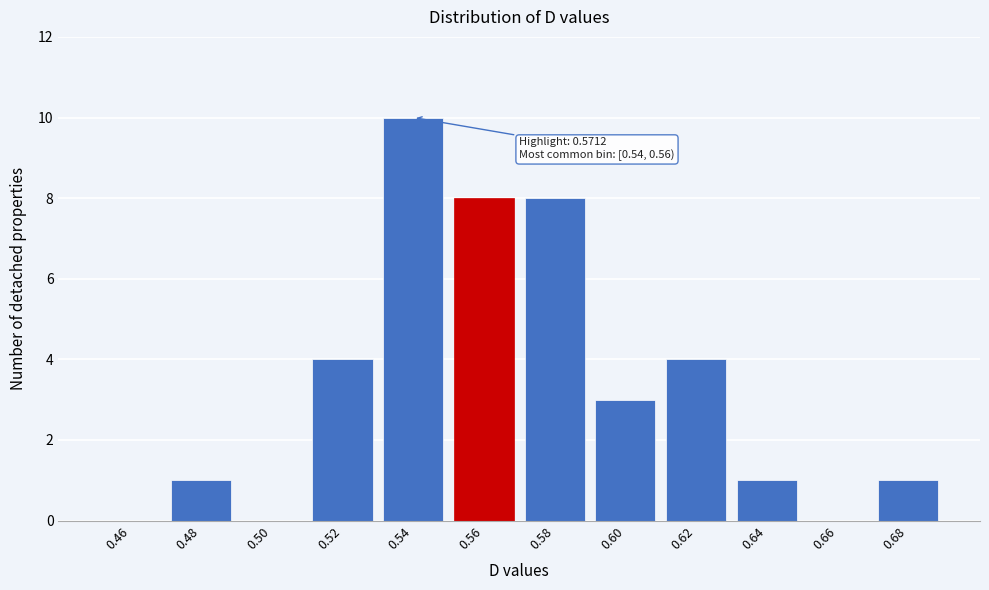

Reading left to right, list all the values displayed in this chart.

0.46=0	0.48=1	0.50=0	0.52=4	0.54=10	0.56=8	0.58=8	0.60=3	0.62=4	0.64=1	0.66=0	0.68=1